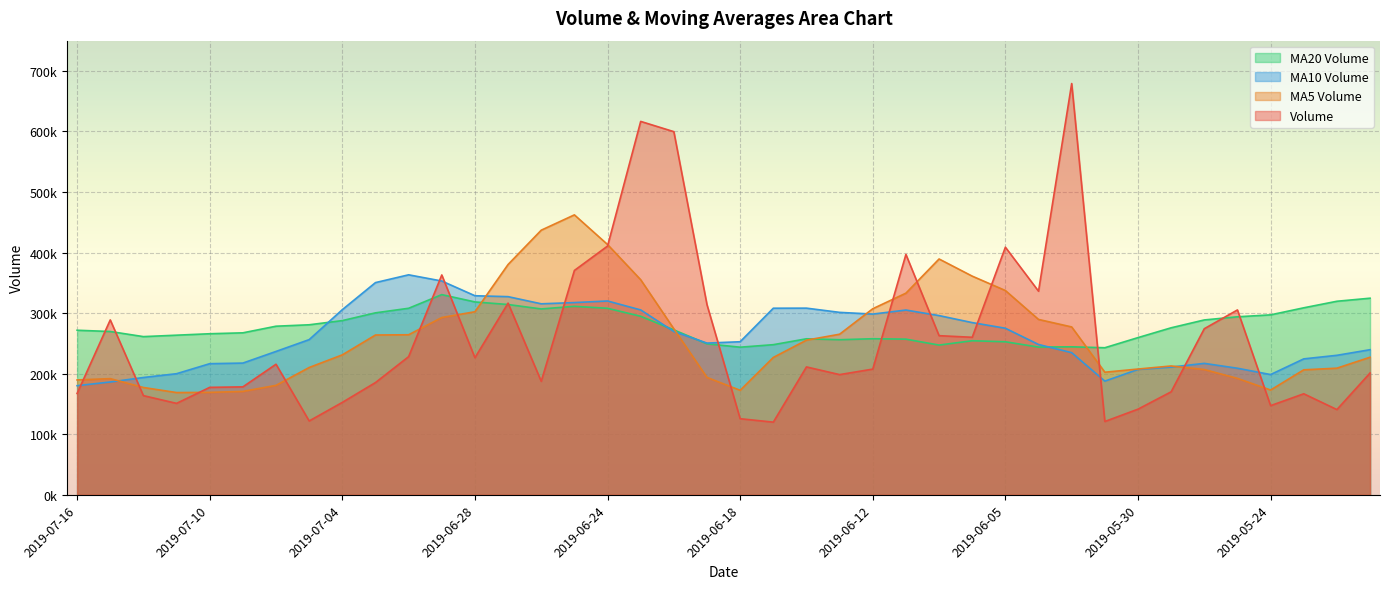

What is the difference between the maximum and minimum values in the v_ma20 series?

87724.2